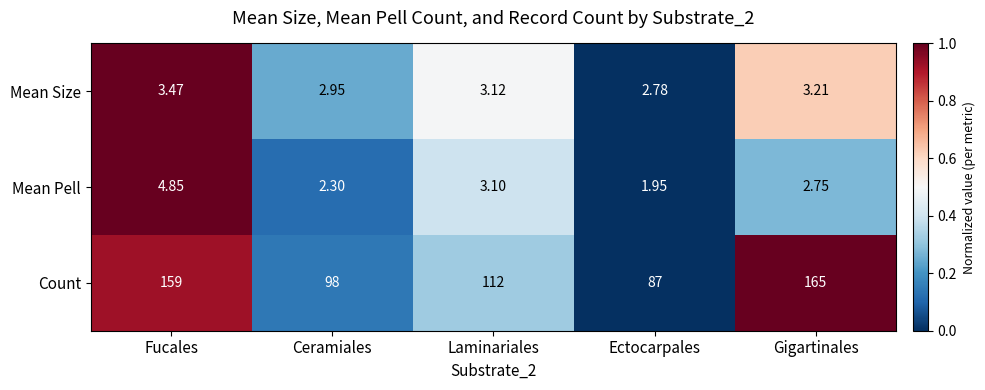

Where is Count nearest to the value 126?

Laminariales